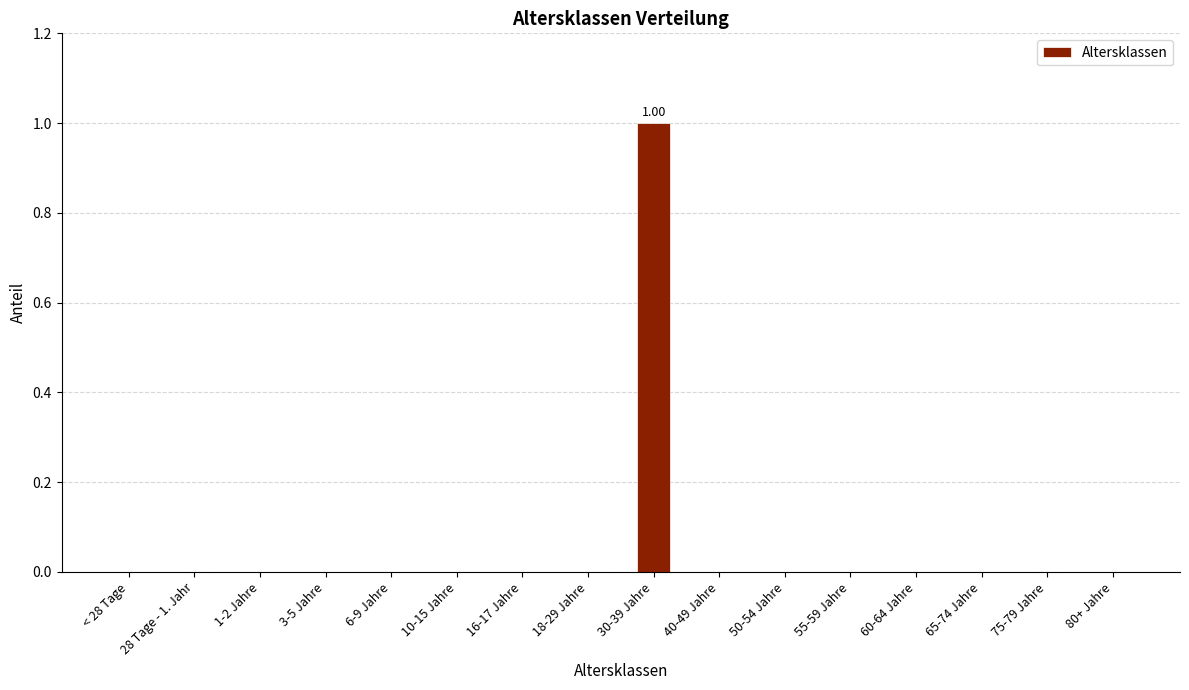

Reading right to left, list all the values displayed in this chart.

80+ Jahre=0	75-79 Jahre=0	65-74 Jahre=0	60-64 Jahre=0	55-59 Jahre=0	50-54 Jahre=0	40-49 Jahre=0	30-39 Jahre=1	18-29 Jahre=0	16-17 Jahre=0	10-15 Jahre=0	6-9 Jahre=0	3-5 Jahre=0	1-2 Jahre=0	28 Tage - 1. Jahr=0	< 28 Tage=0